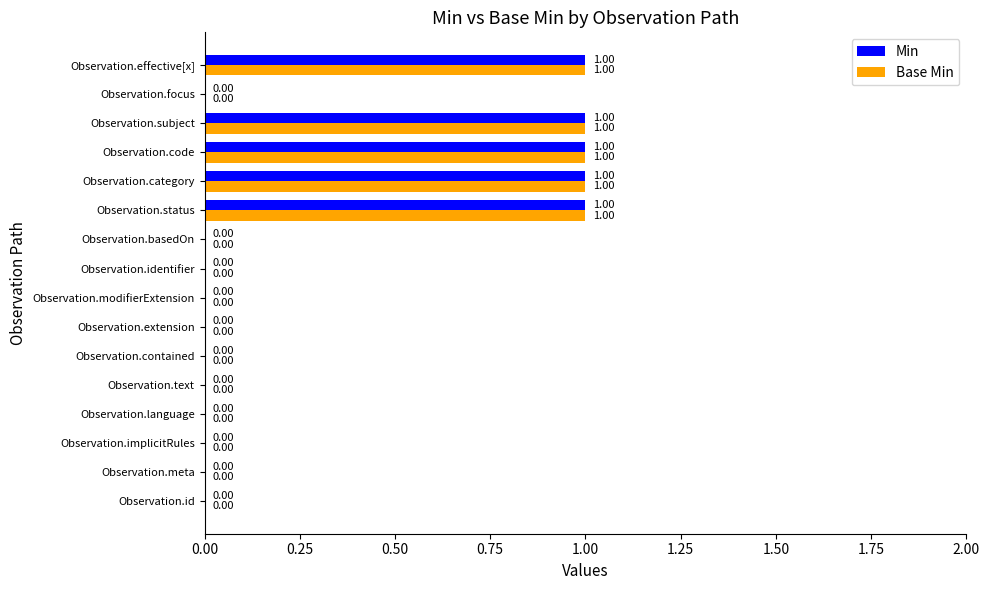

What is the sum of all Min values?

5